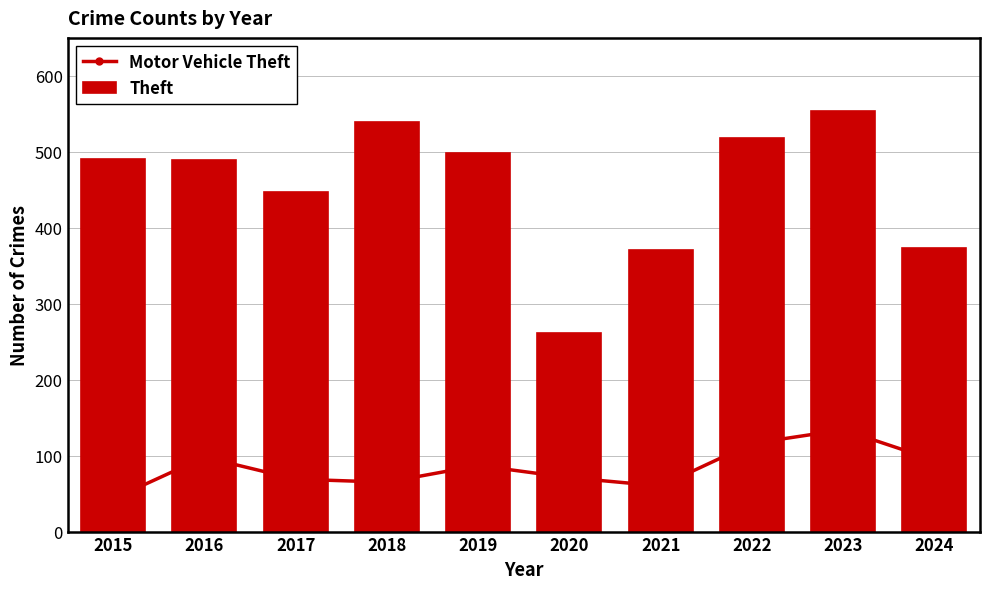

How many distinct data groups are displayed?

2